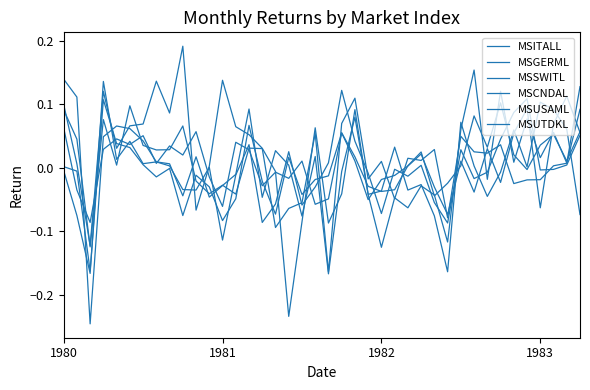

Does the chart display data point markers on the line(s)?

No